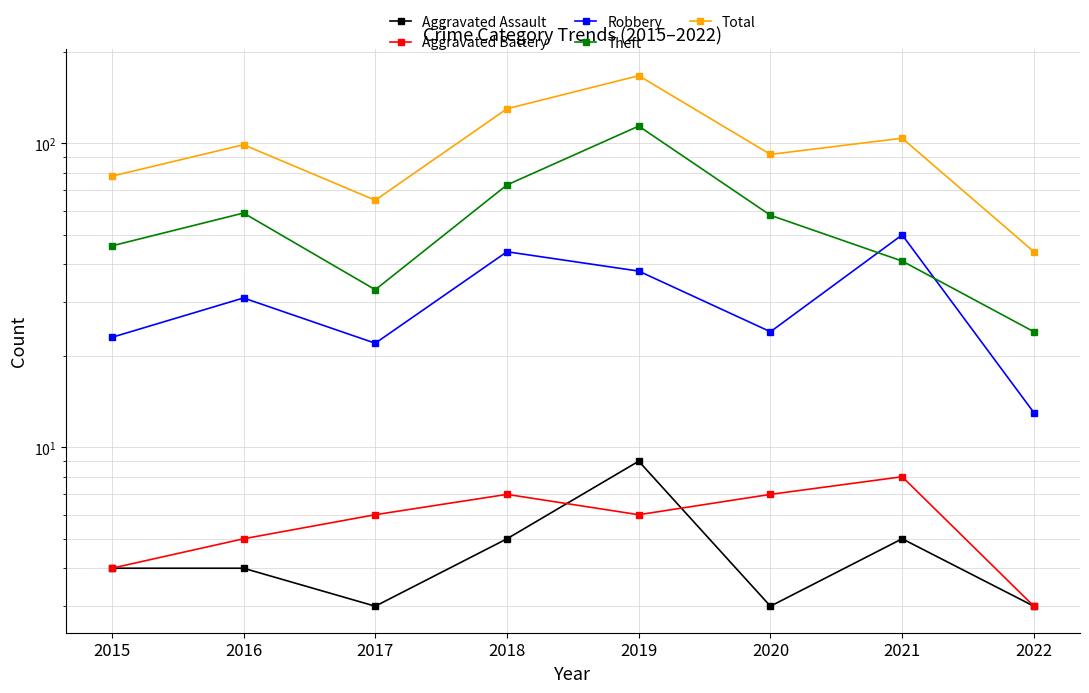

What is the sum of the Robbery values at 2017 and 2018?

66